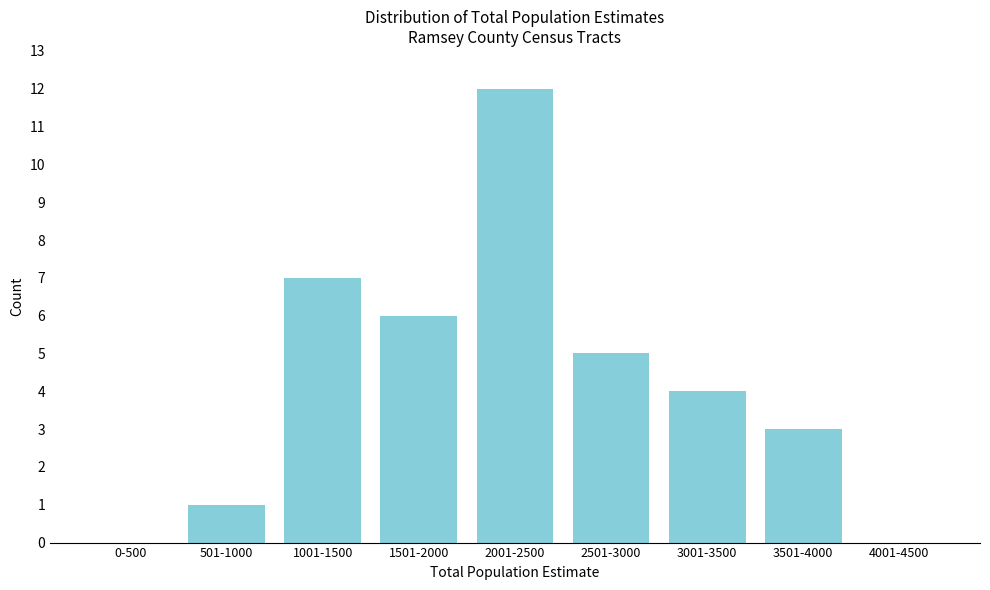

Reading right to left, what are all the values shown in this chart?

4001-4500=0	3501-4000=3	3001-3500=4	2501-3000=5	2001-2500=12	1501-2000=6	1001-1500=7	501-1000=1	0-500=0